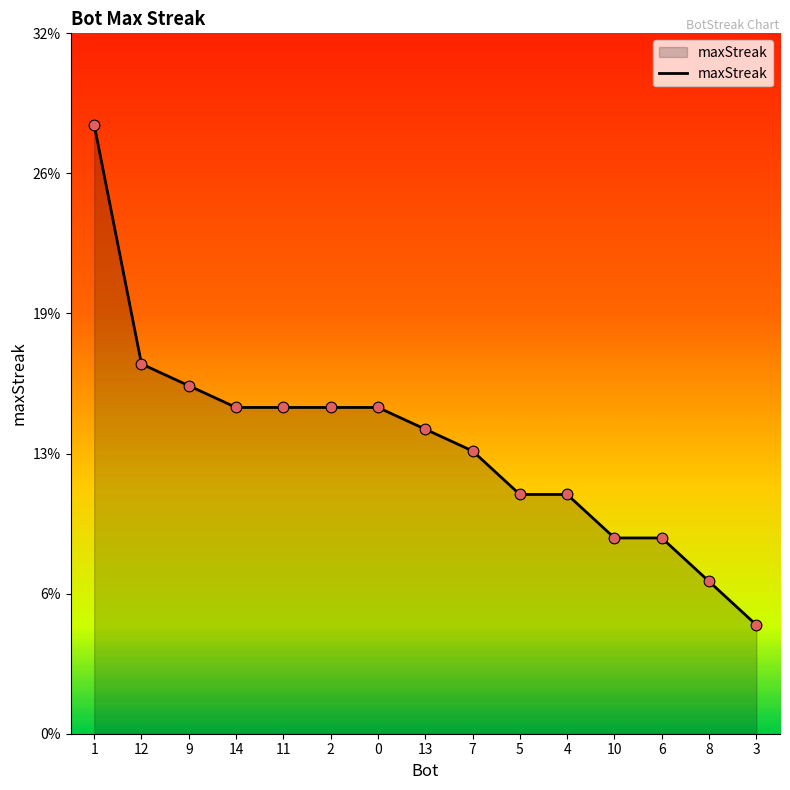

What is the change in value from 1 to 4?

-17